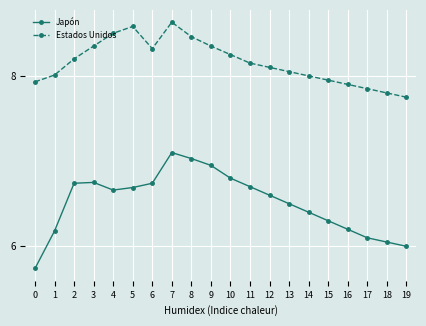

At which label does Japón reach its peak?

7